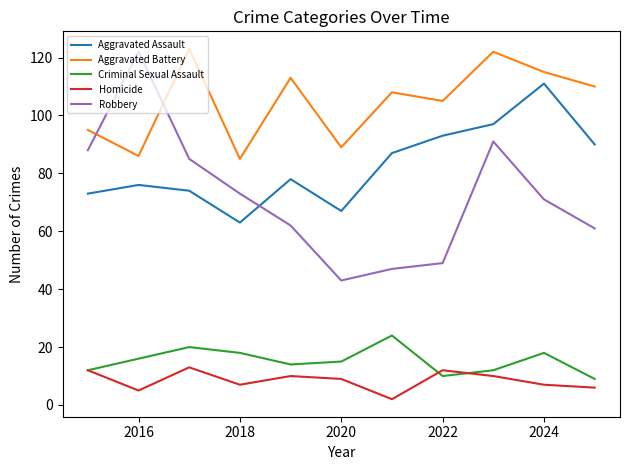

What is the lowest value of the Aggravated Assault series?

63